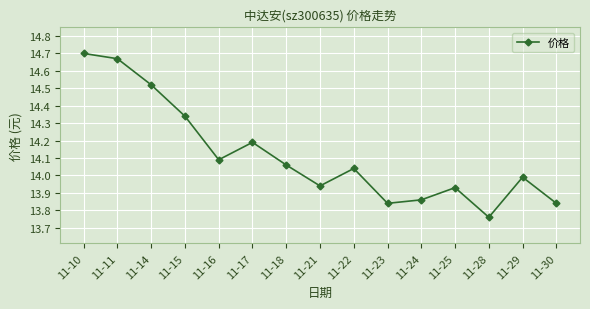

Which has a higher value, 11-16 or 11-18?

11-16